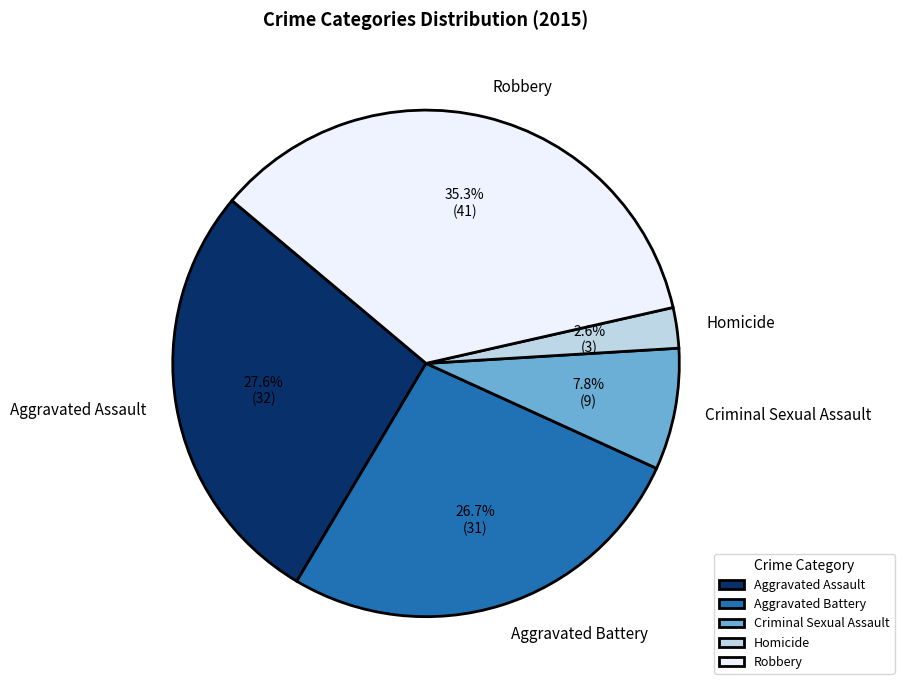

Combined, do Criminal Sexual Assault and Aggravated Battery account for over 50%?

No